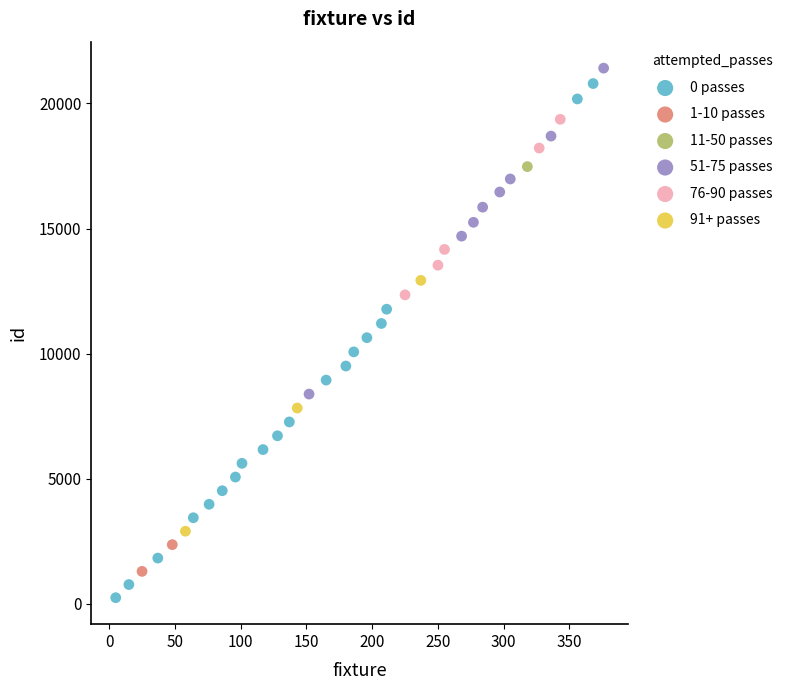

Which series reaches the maximum Y coordinate?

51-75 passes